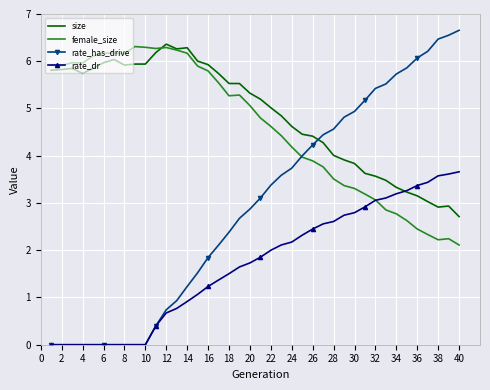

Which series has the largest range (max minus min)?

rate_has_drive